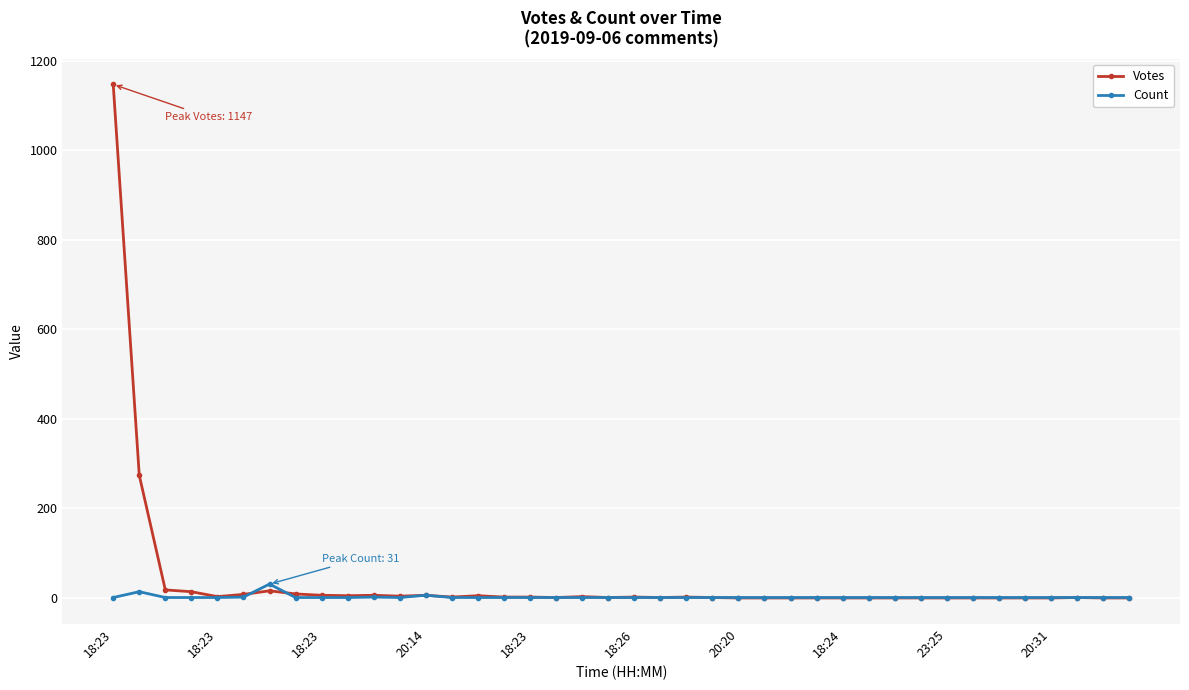

Which series has the widest spread of values?

Votes